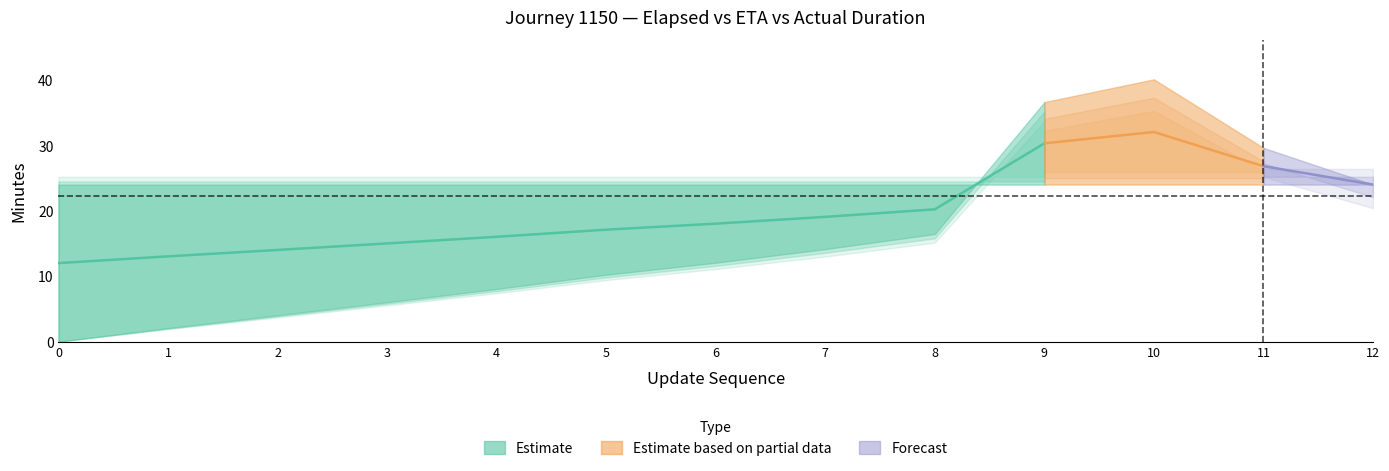

At which label does elapsed_minutes first exceed 12?

6